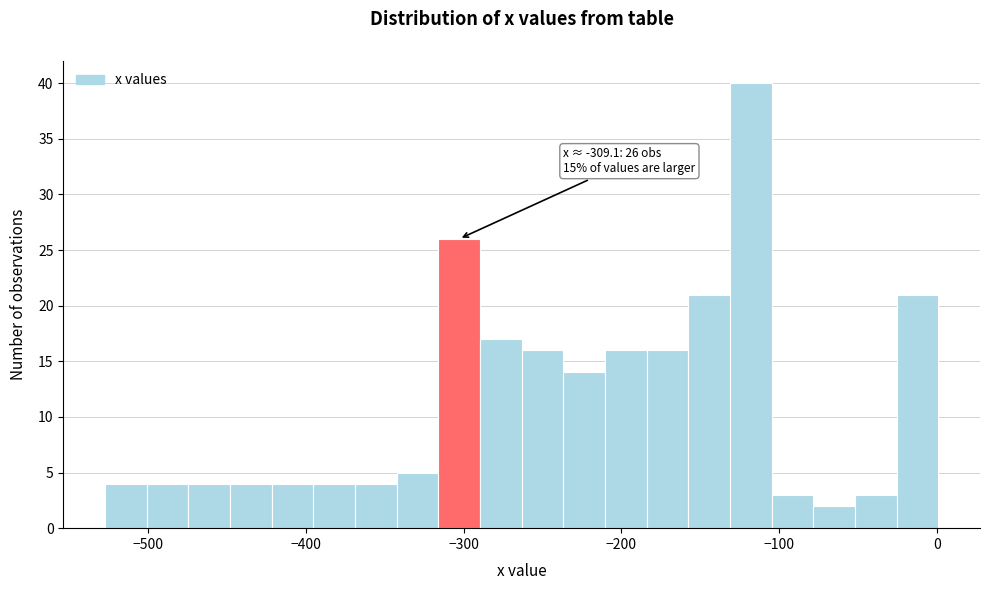

Read against the x-axis, roughly where is the centre of the tallest bar?

-120